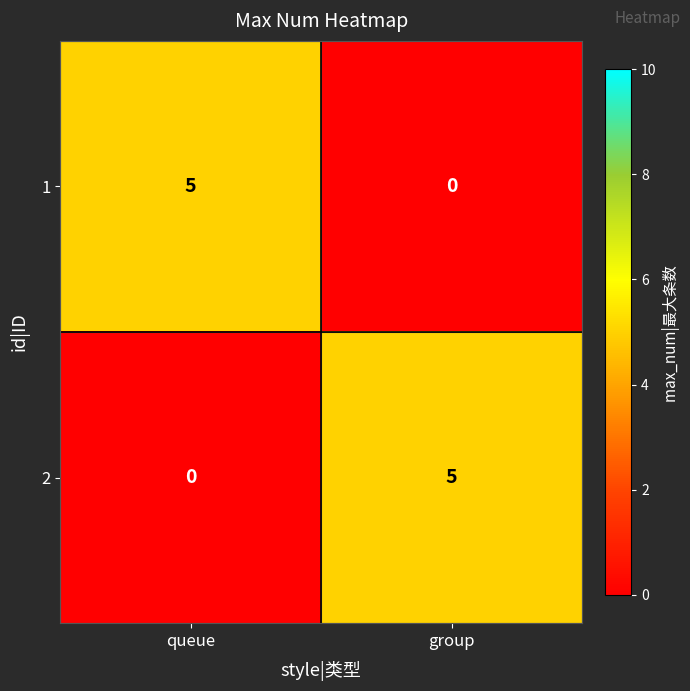

At how many categories does at least one series exceed 0?

2